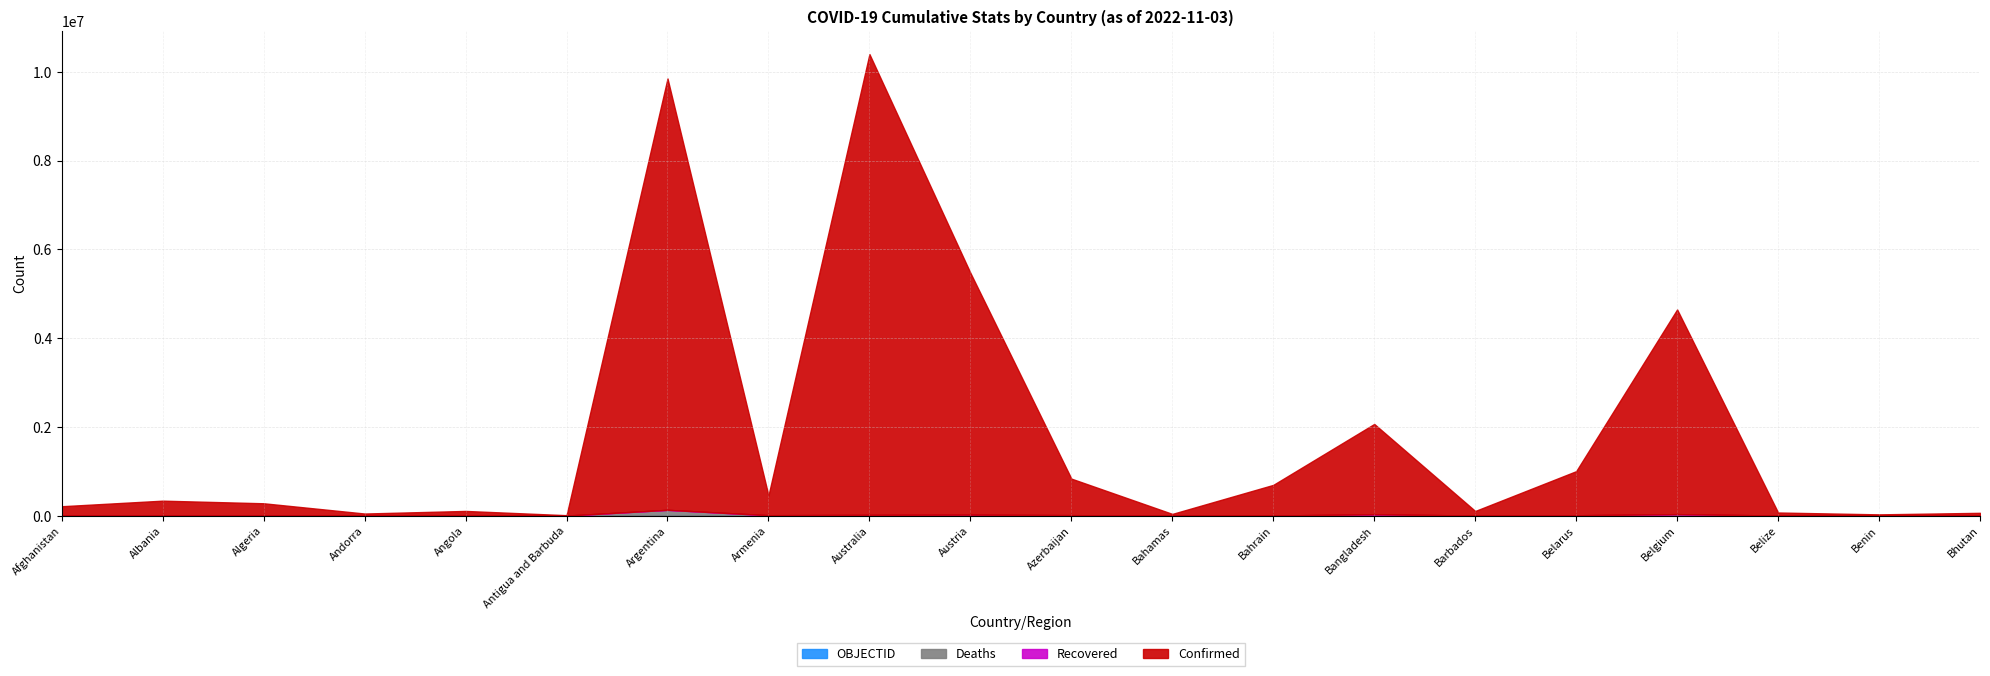

What is the difference between the maximum and minimum values in the Confirmed series?

10373899